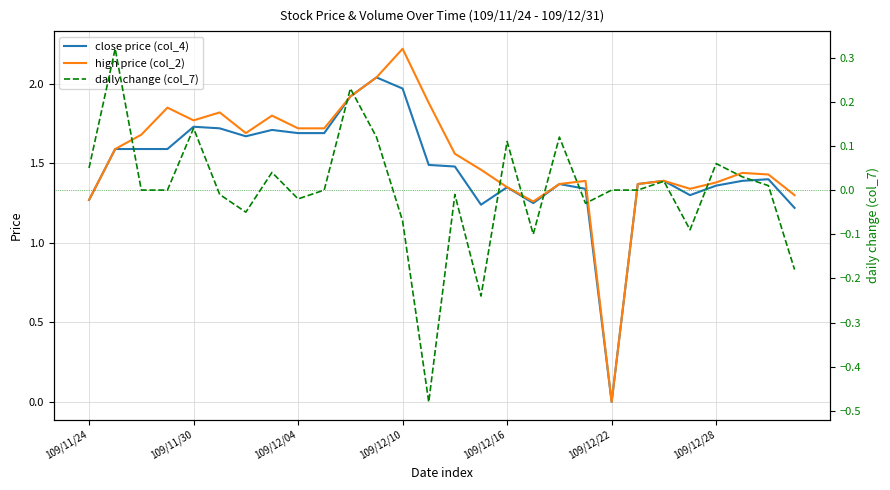

How many values in close price (col_4) are above zero?

27